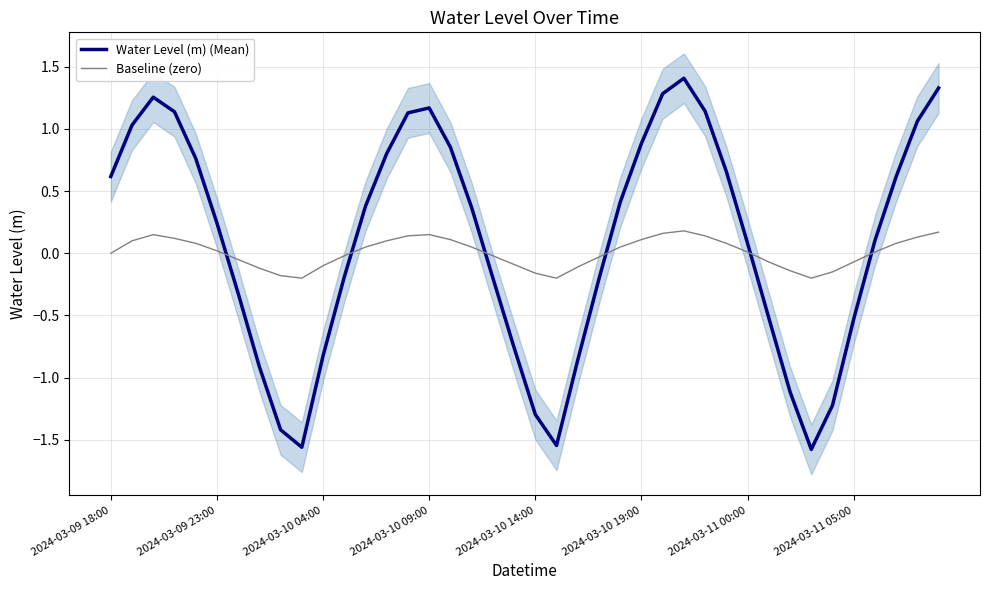

Which series changed the most between 11 and 39?

Water Level (m) (Mean)